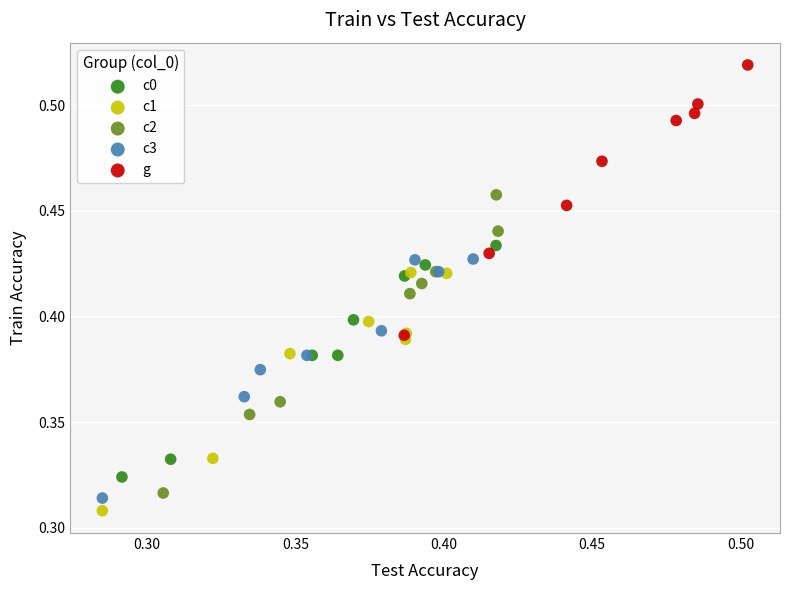

Which series has the largest Y range (max minus min)?

c2